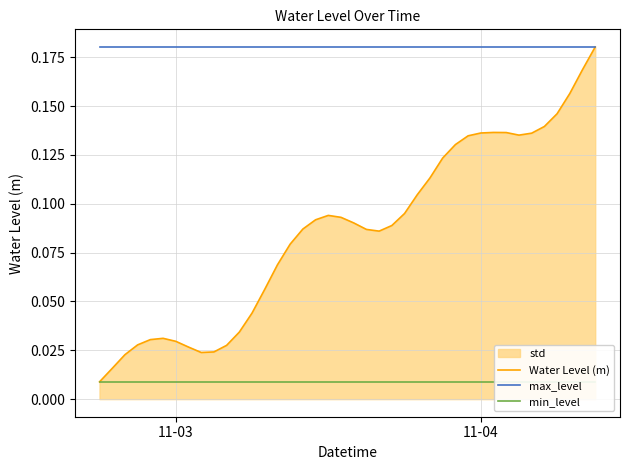

Reading right to left, transcribe all the data shown in this chart.

Water Level (m): 0.2	0.2	0.2	0.1	0.1	0.1	0.1	0.1	0.1	0.1	0.1	0.1	0.1	0.1	0.1	0.1	0.1	0.1	0.1	0.1	0.1	0.1	0.1	0.1	0.1	0.1	0.1	0.0	0.0	0.0	0.0	0.0	0.0	0.0	0.0	0.0	0.0	0.0	0.0	0.0
max_level: 0.2	0.2	0.2	0.2	0.2	0.2	0.2	0.2	0.2	0.2	0.2	0.2	0.2	0.2	0.2	0.2	0.2	0.2	0.2	0.2	0.2	0.2	0.2	0.2	0.2	0.2	0.2	0.2	0.2	0.2	0.2	0.2	0.2	0.2	0.2	0.2	0.2	0.2	0.2	0.2
min_level: 0.0	0.0	0.0	0.0	0.0	0.0	0.0	0.0	0.0	0.0	0.0	0.0	0.0	0.0	0.0	0.0	0.0	0.0	0.0	0.0	0.0	0.0	0.0	0.0	0.0	0.0	0.0	0.0	0.0	0.0	0.0	0.0	0.0	0.0	0.0	0.0	0.0	0.0	0.0	0.0